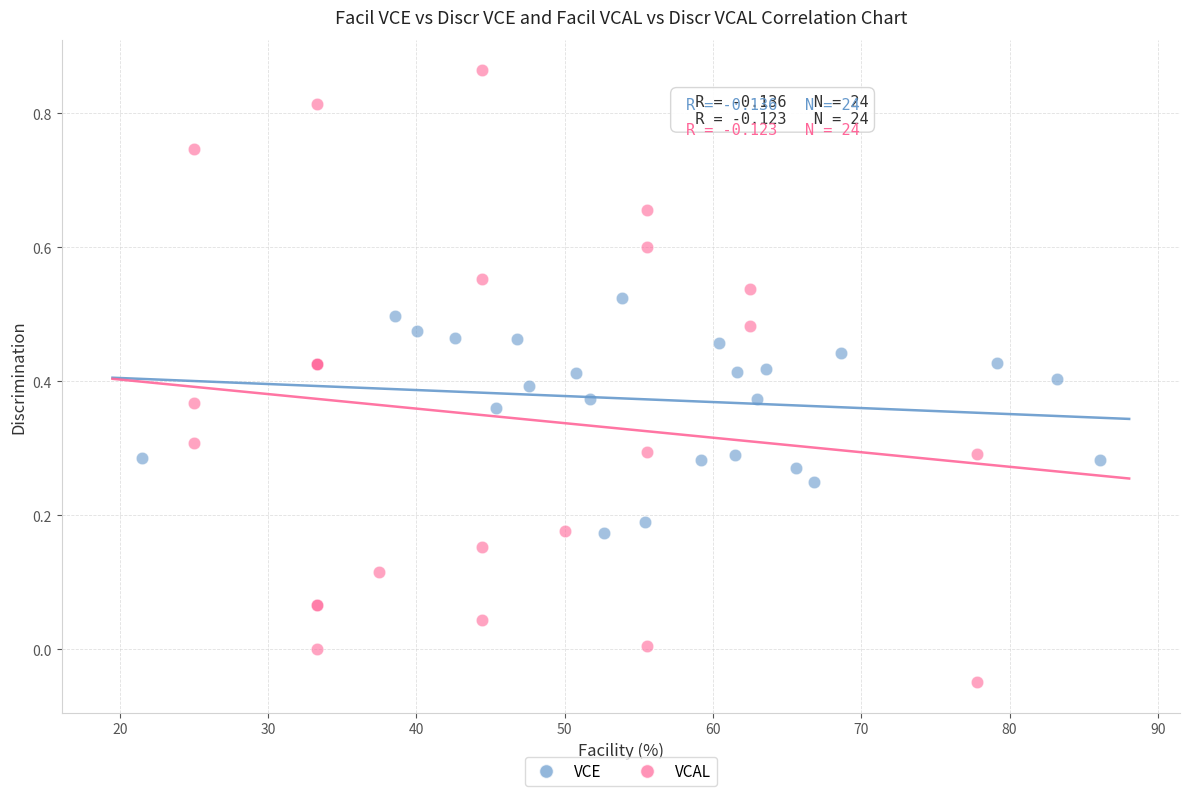

Which series contains the lowest Y value?

VCAL